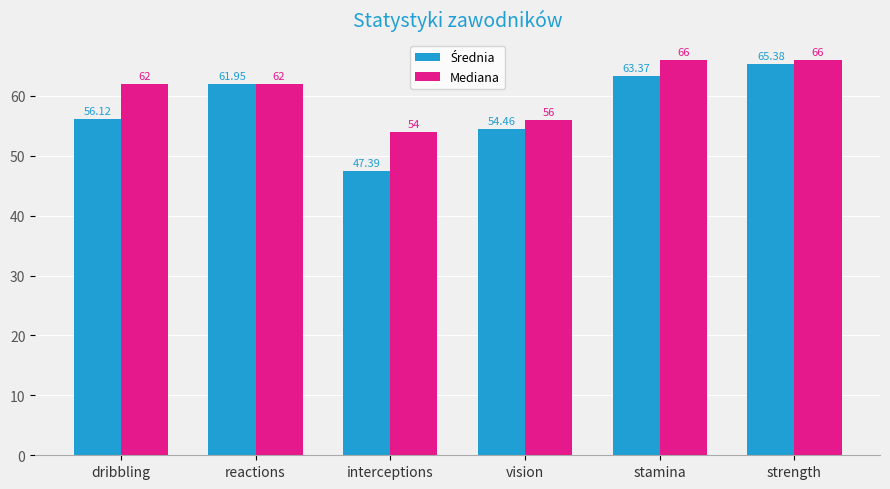

At which category does the chart reach its minimum across all series?

interceptions